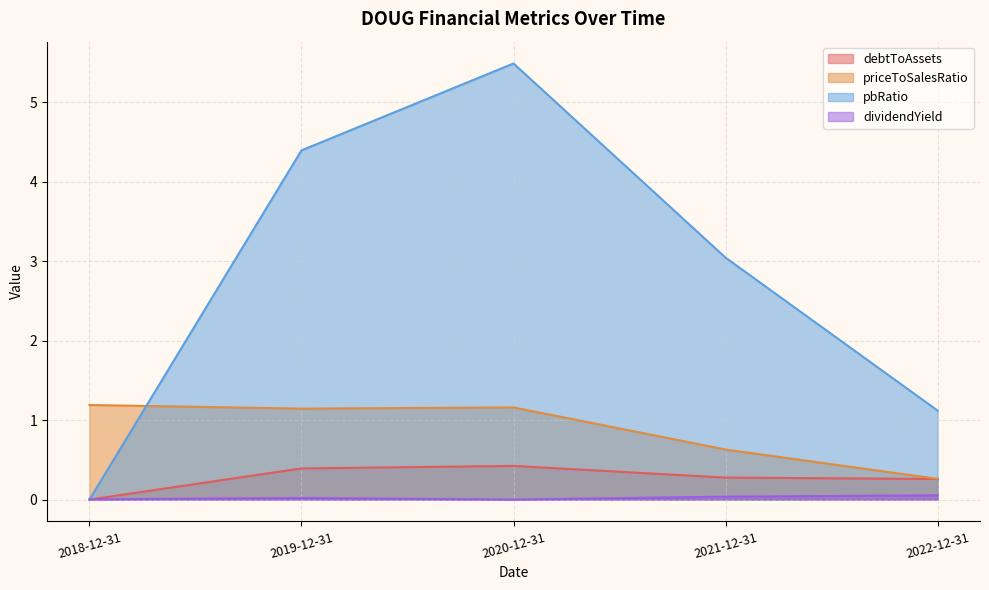

Which series has the largest range (max minus min)?

pbRatio